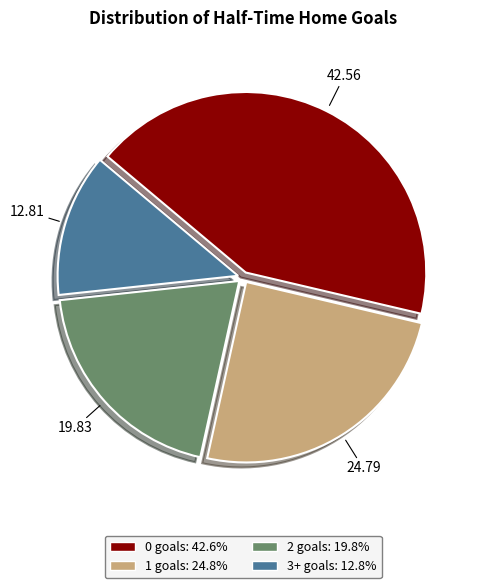

Approximately how many times larger is the value at 2 compared to 3+?

1.5